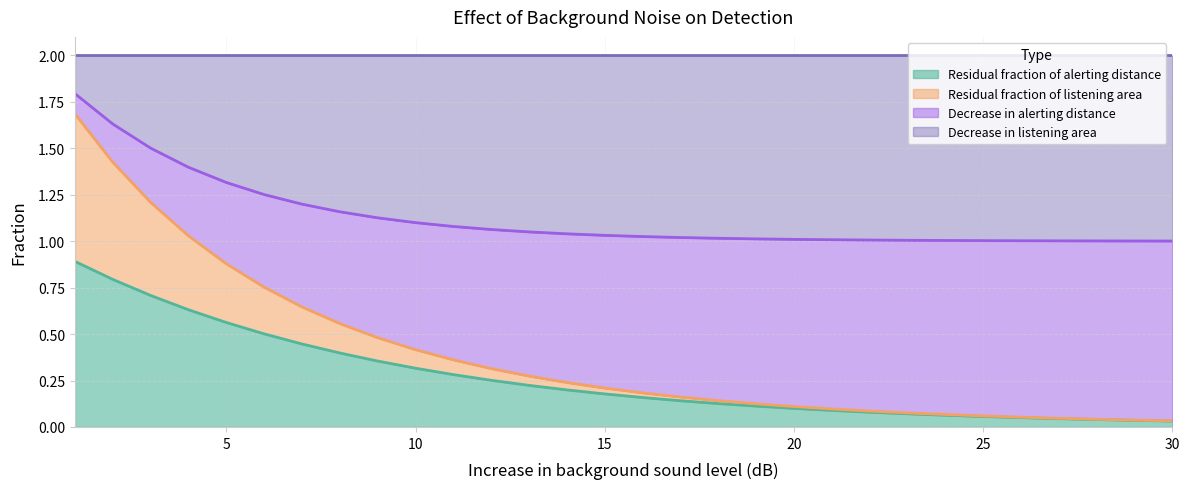

True or false: Residual fraction of alerting distance has more than 1 points higher than both neighbors.

False